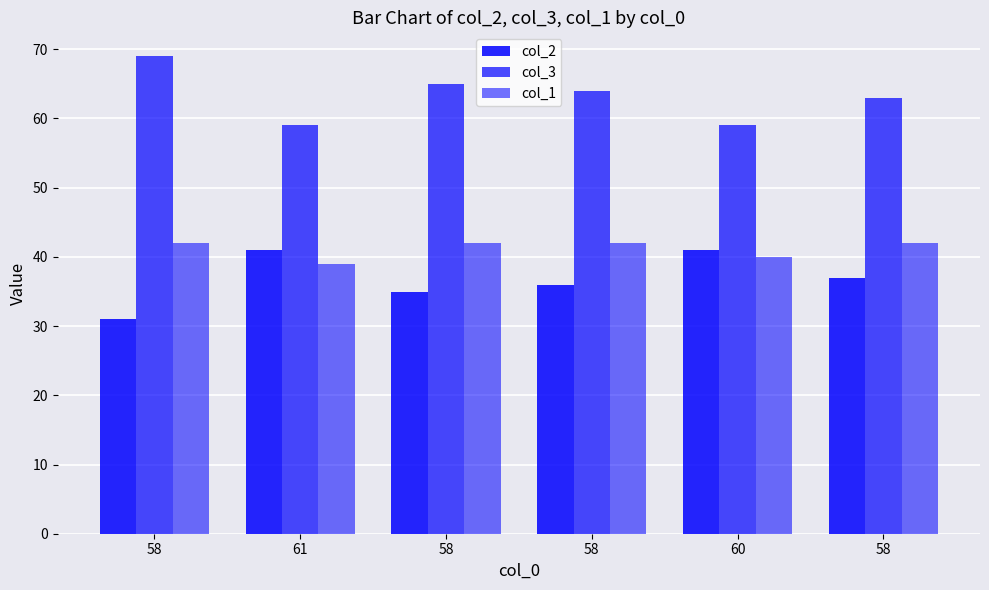

How many groups of bars are there?

6